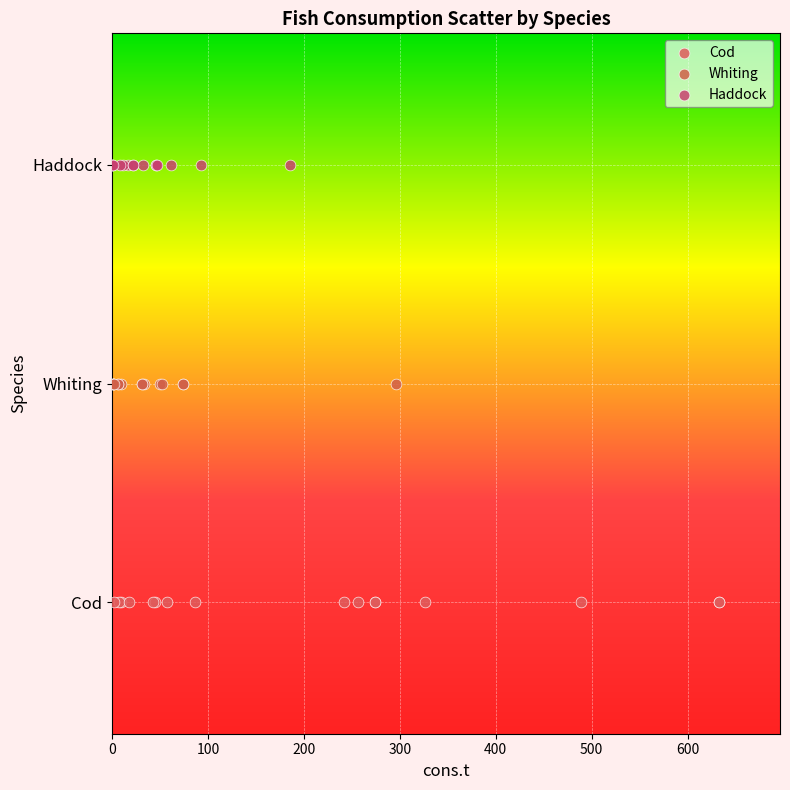

What are all the series names shown in the legend?

Cod, Whiting, Haddock